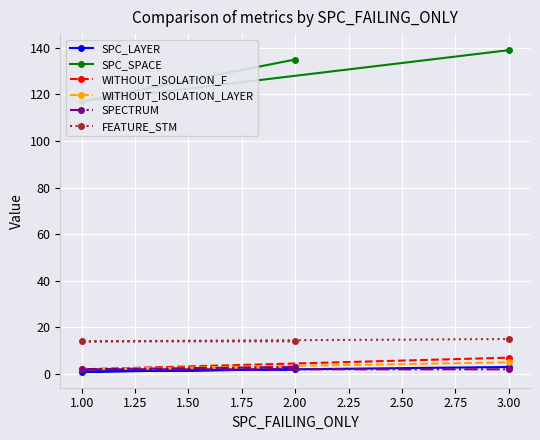

What is the value of the SPECTRUM point at the 3rd from the left?

2